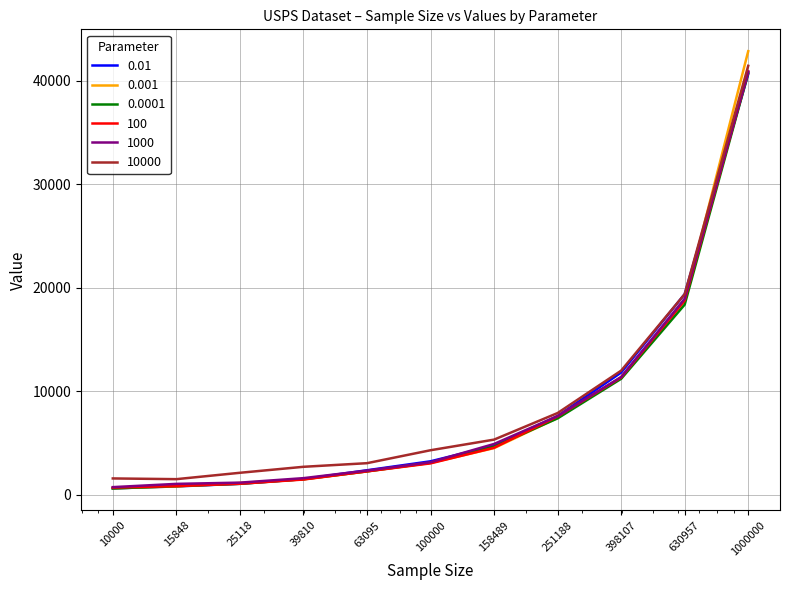

What is the highest value of the 0.0001 series?

40764